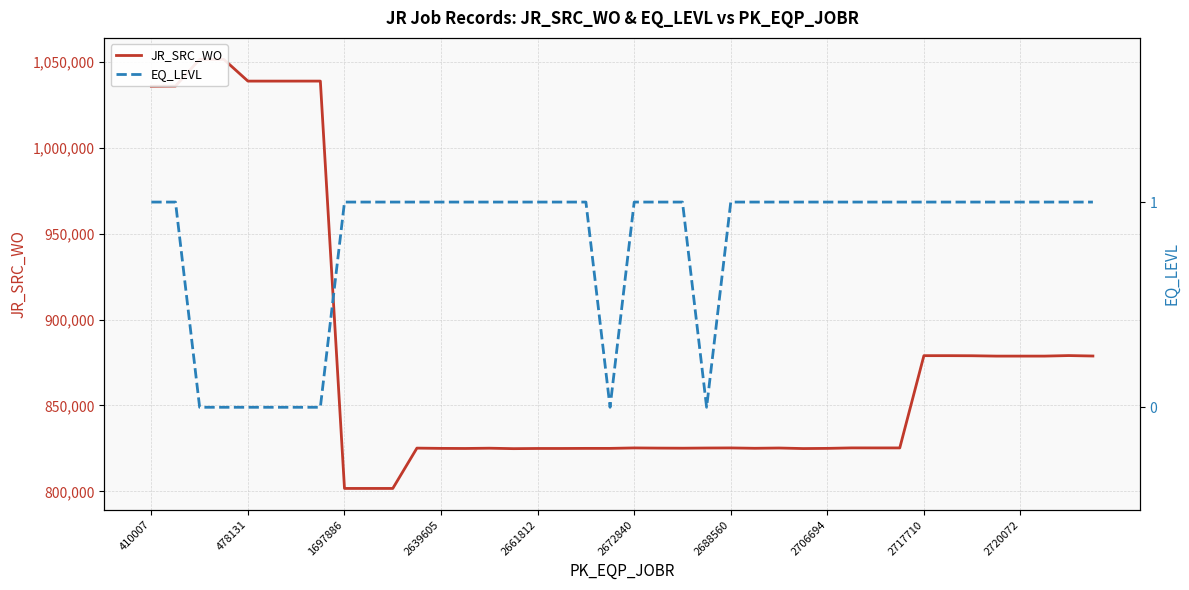

Between 34 and 39, which series saw the biggest shift?

JR_SRC_WO